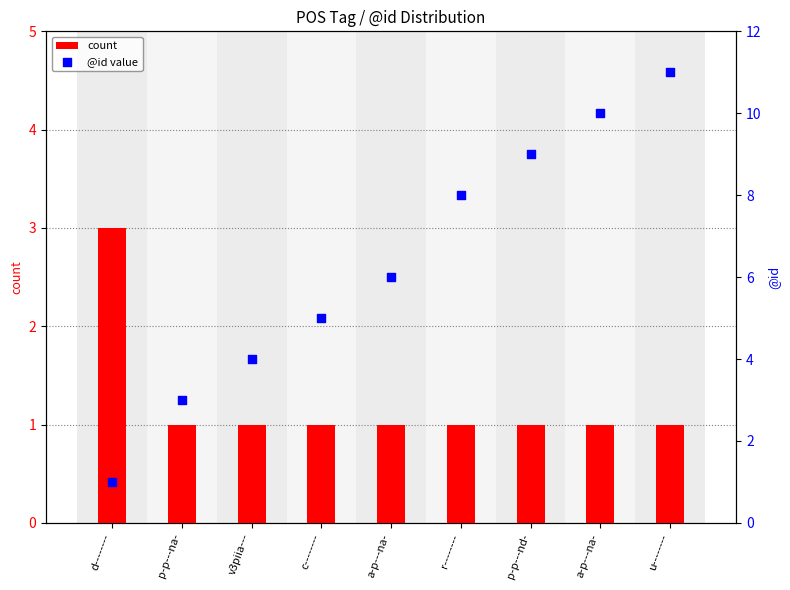

Which series has the largest total across all categories?

@id value